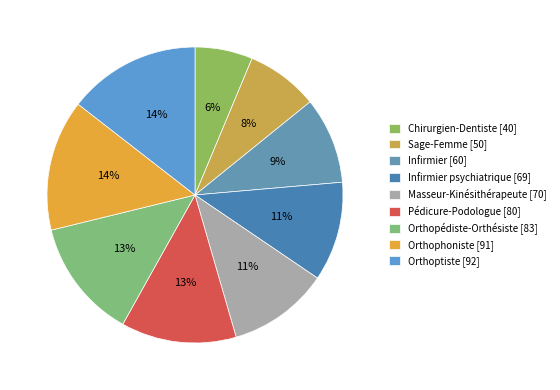

How many segments does this pie chart have?

9